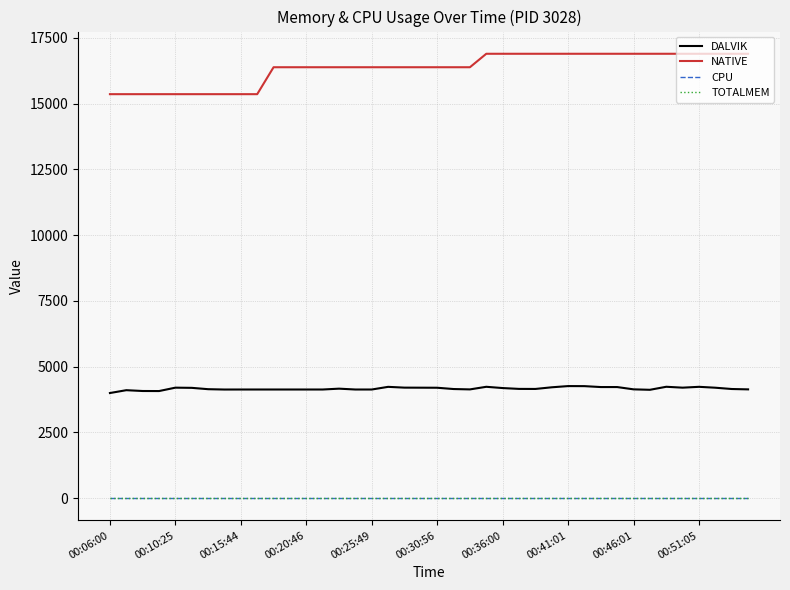

Where does the NATIVE series first go above 16384?

23